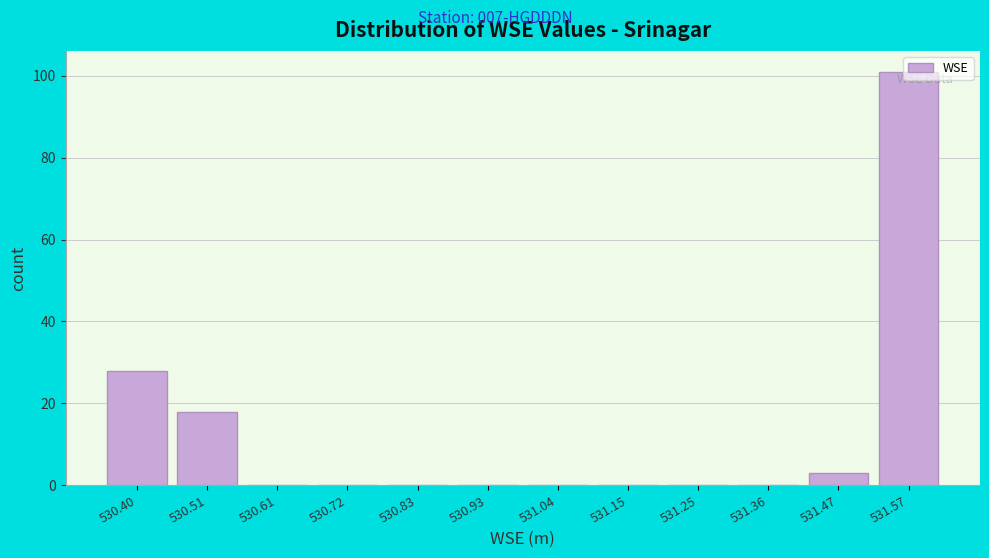

True or false: the data shows 64 at 531.04.

False